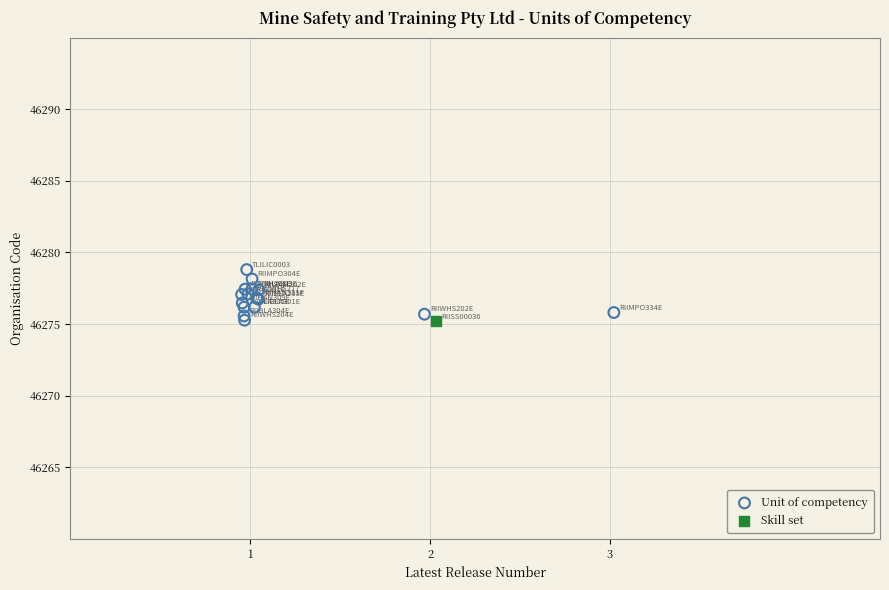

What are all the series names shown in the legend?

Unit of competency, Skill set